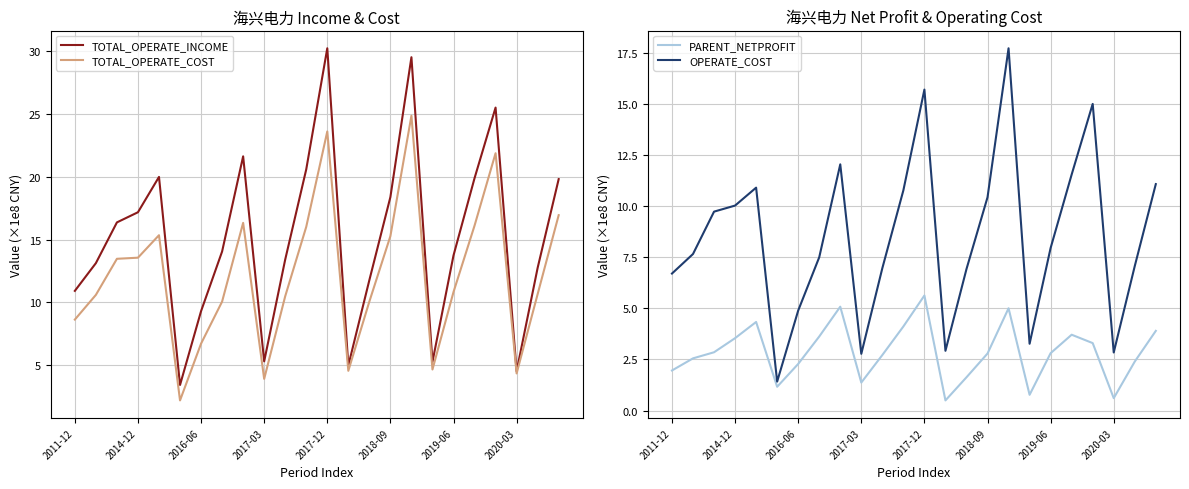

What is the minimum value for TOTAL_OPERATE_INCOME?

3.4